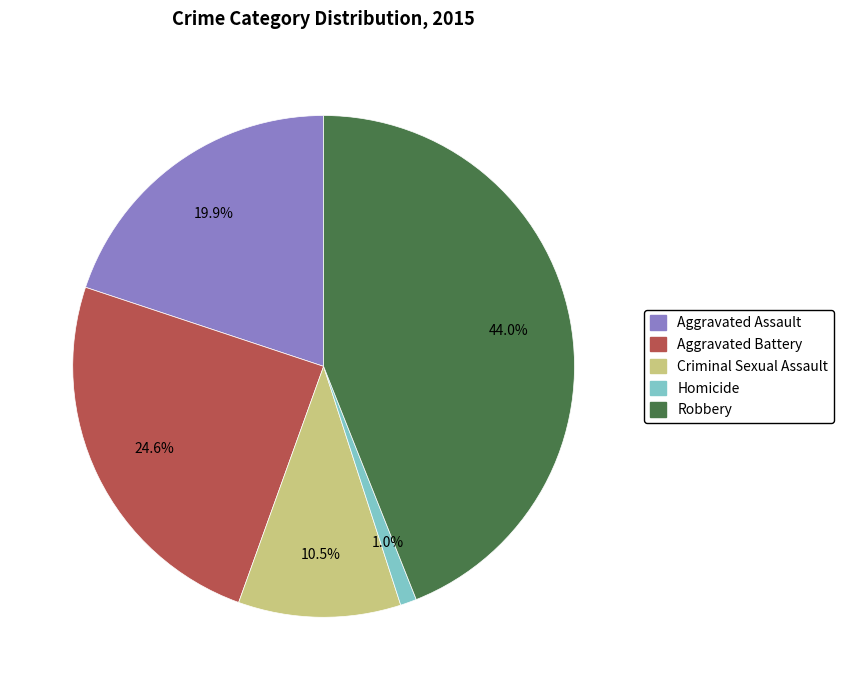

Is there a majority slice in this chart?

No